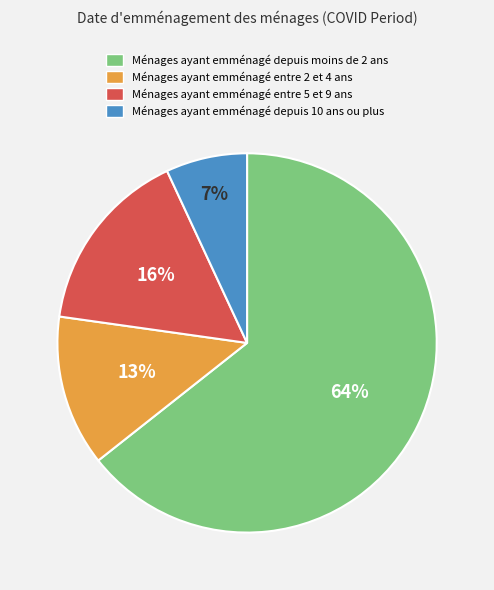

Does any single category account for the majority?

Yes